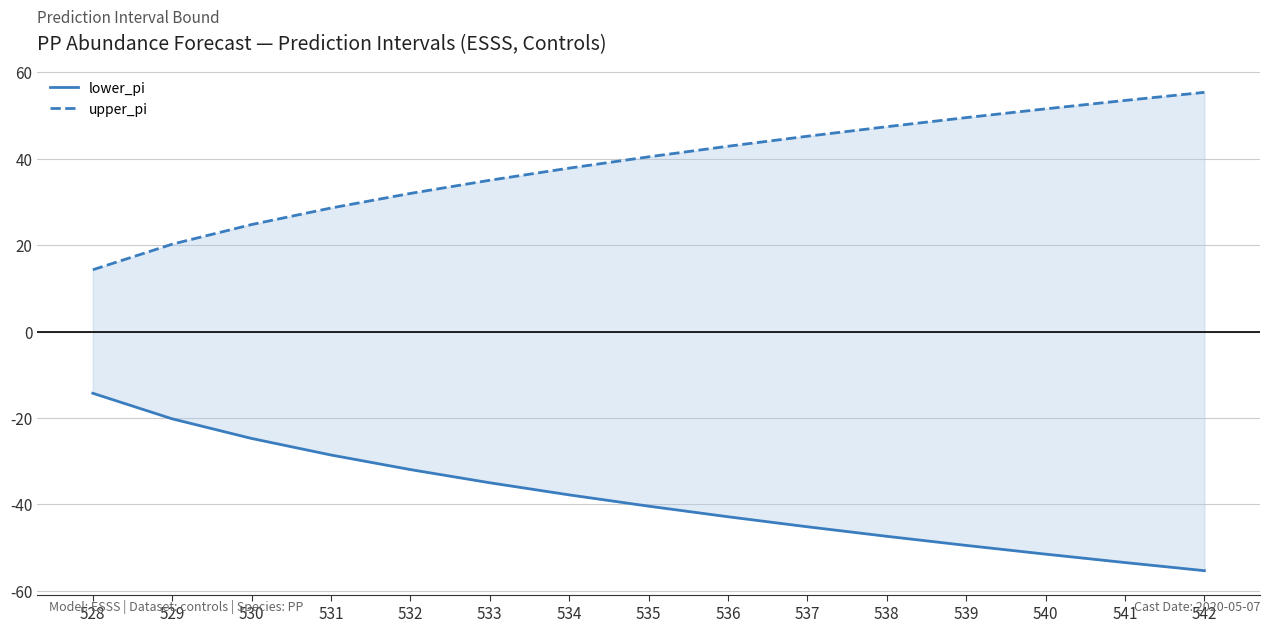

What is the average value of the upper_pi series?

38.6